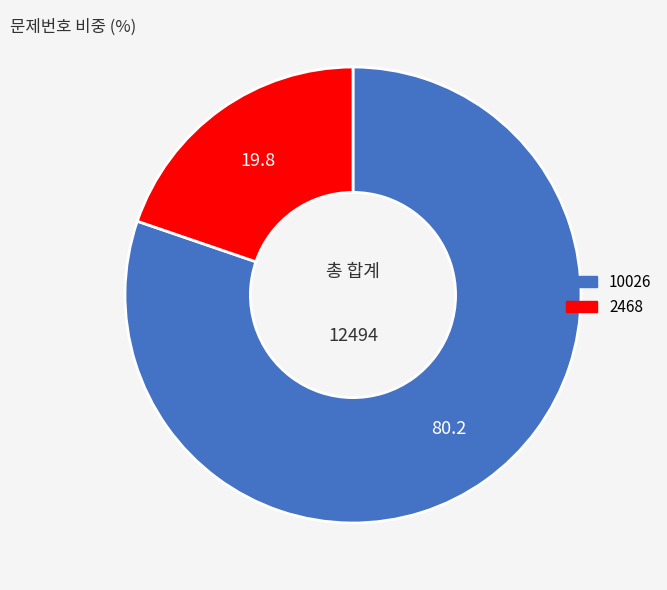

How many segments does this pie chart have?

2